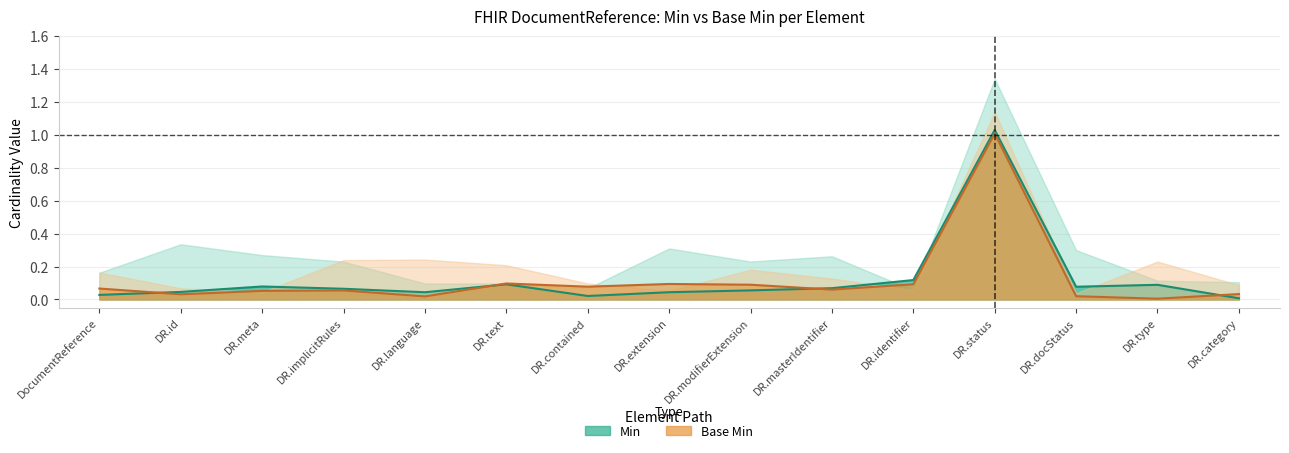

True or false: Min (median) has more than 1 interior local peaks.

True